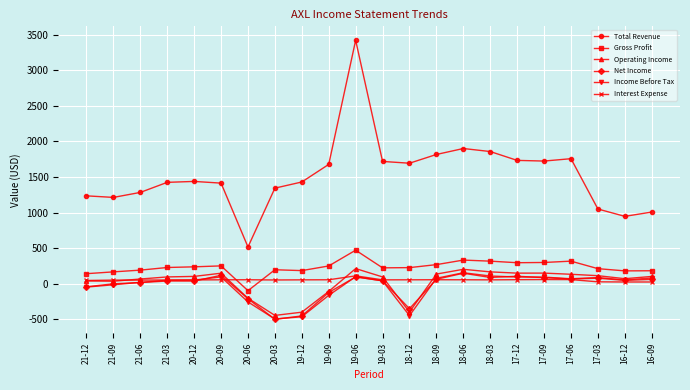

Is the value of Net Income at 19-12 greater than the value of Operating Income at 17-06?

No